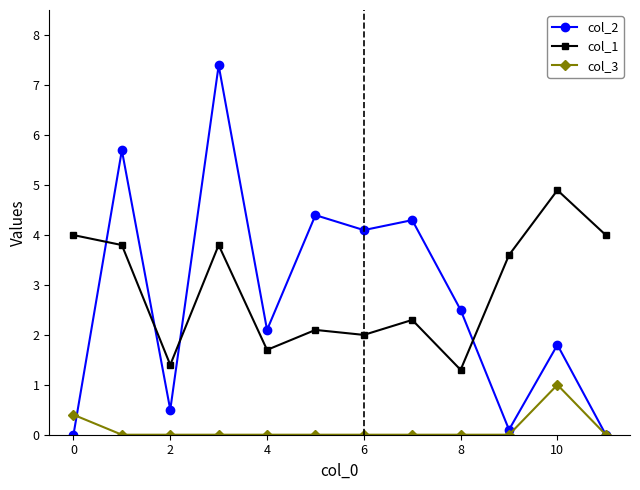

Which series has the largest total across all categories?

col_1